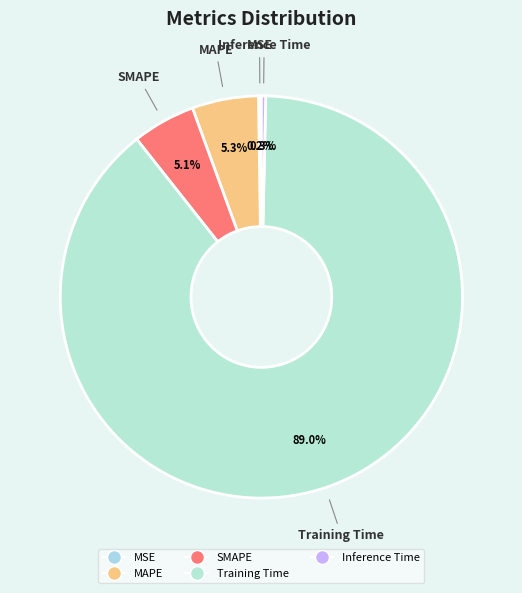

Which slice is the largest?

Training Time